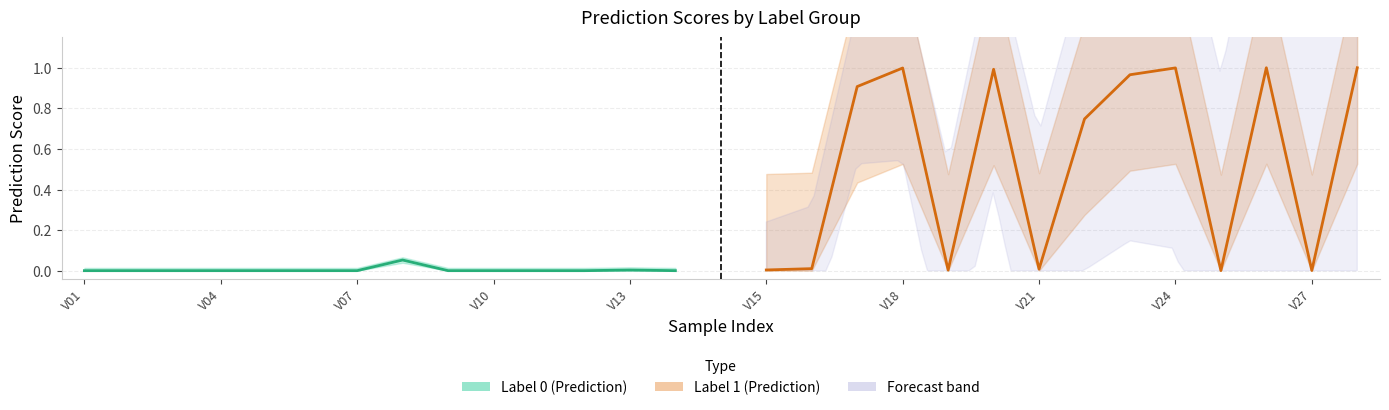

How many interior local valleys does the Label 0 (Prediction) series have?

4